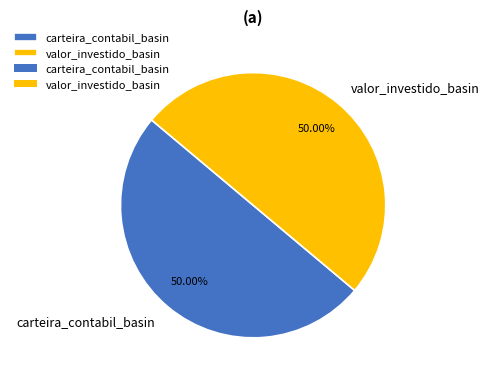

Approximately how many times larger is the value at carteira_contabil_basin compared to valor_investido_basin?

1.0